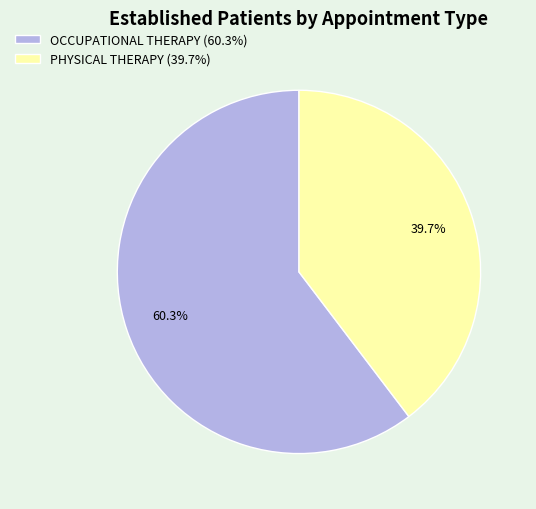

True or false: OCCUPATIONAL THERAPY accounts for 60% of the total.

True